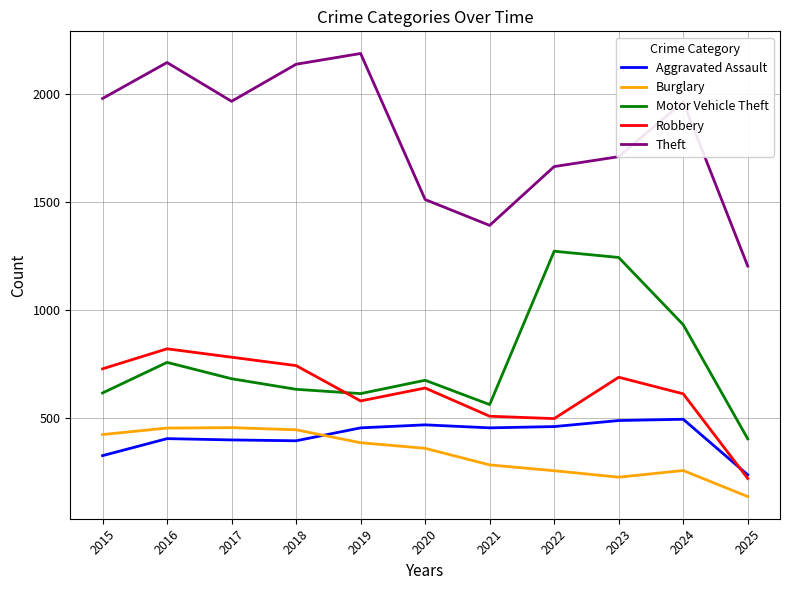

The value of Burglary at 2022 is 351. True or false?

False